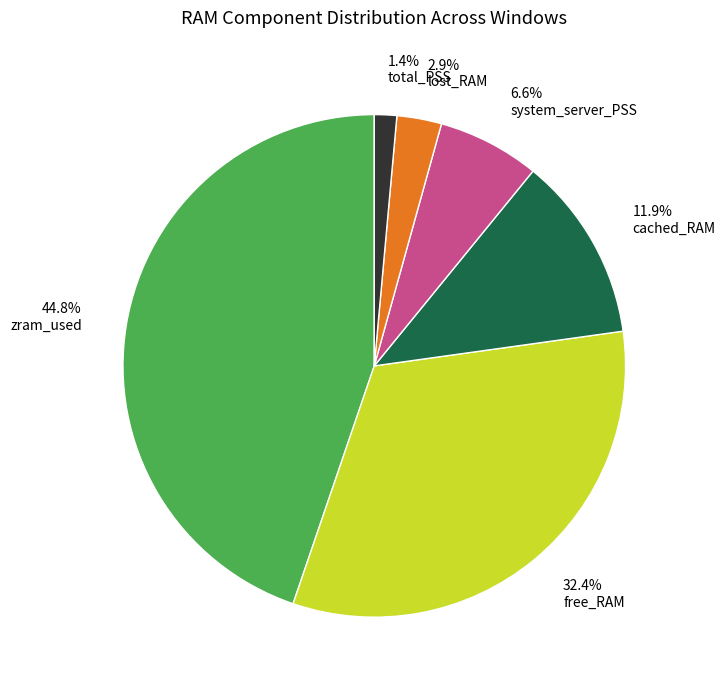

Is there any slice that represents more than half of the pie?

No